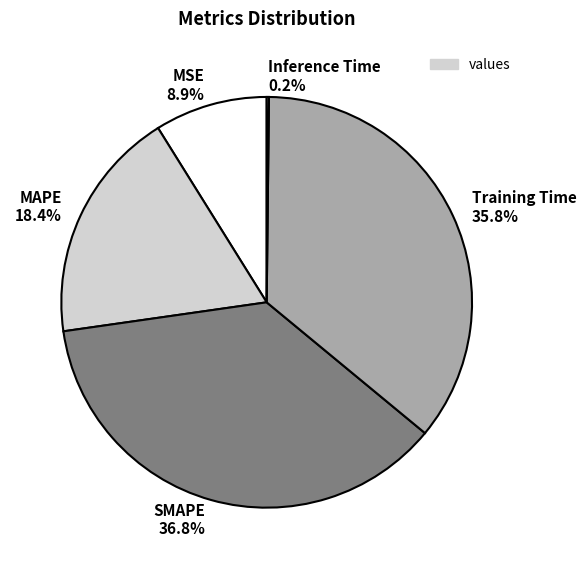

Does any single category account for the majority?

No